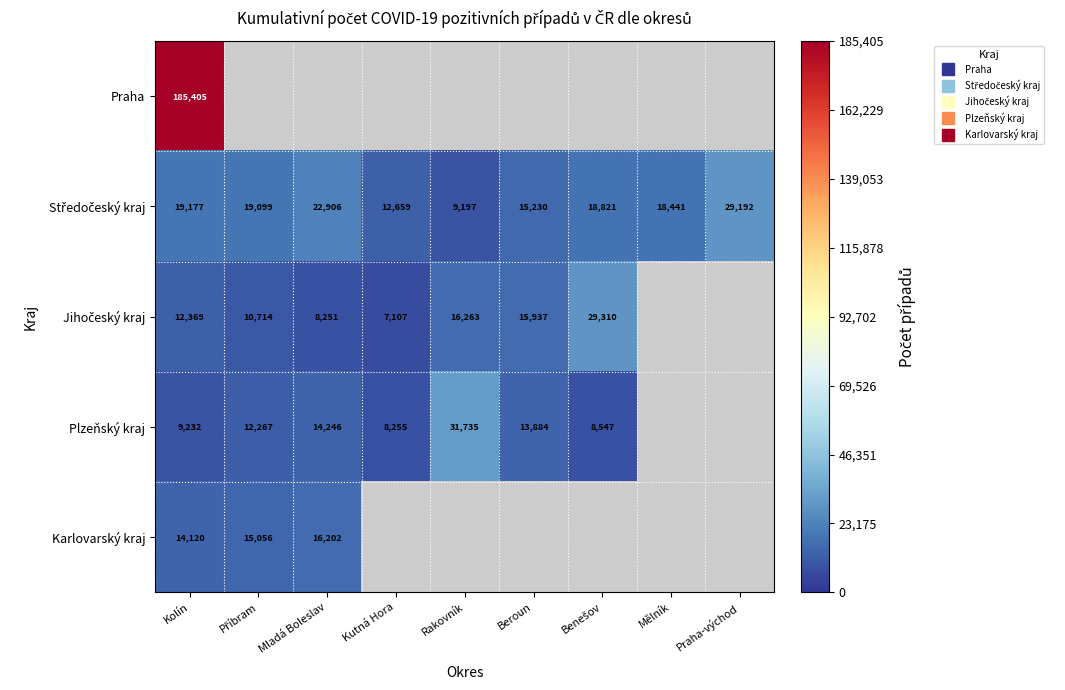

At which label is Praha closest to 185405?

Kolín